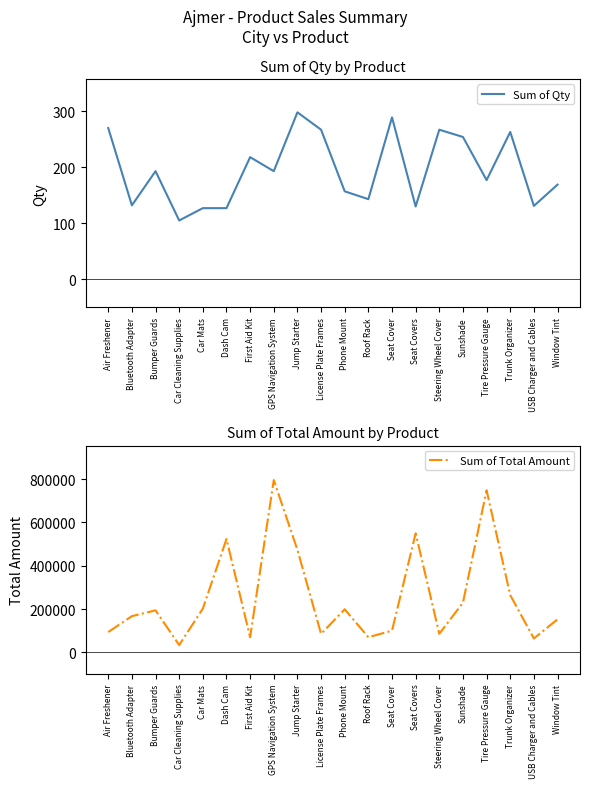

True or false: Sum of Total Amount and Sum of Qty intersect in this chart.

False